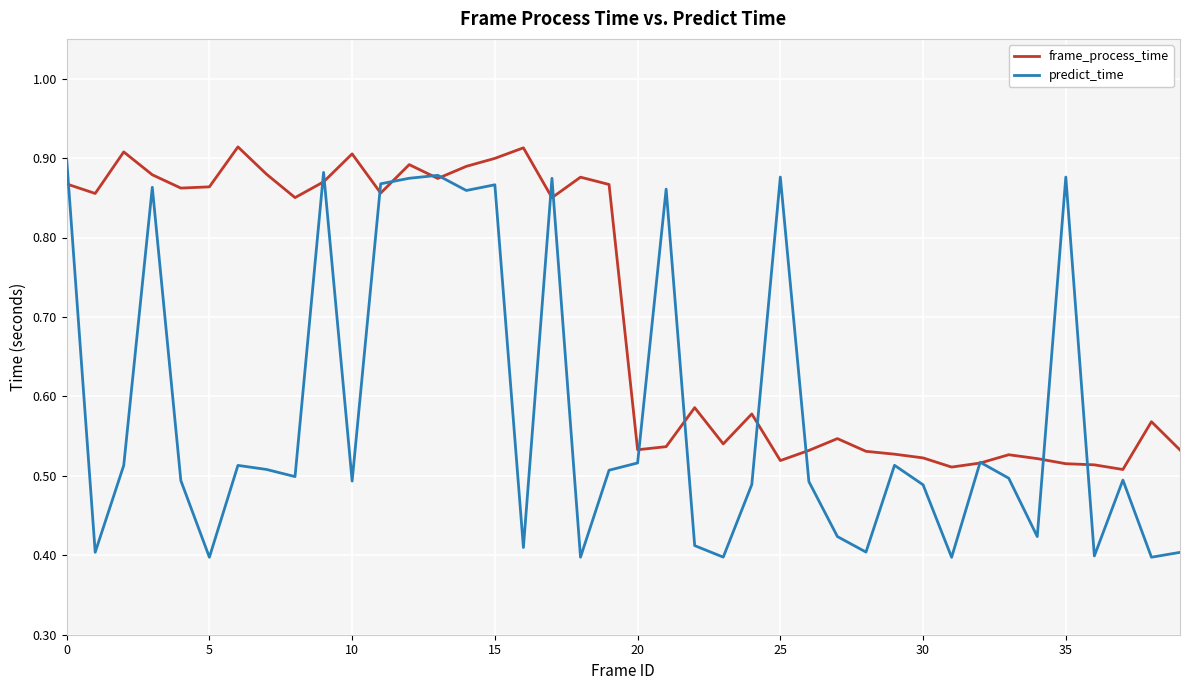

Rank the series by their average value, from lowest to highest.

predict_time, frame_process_time